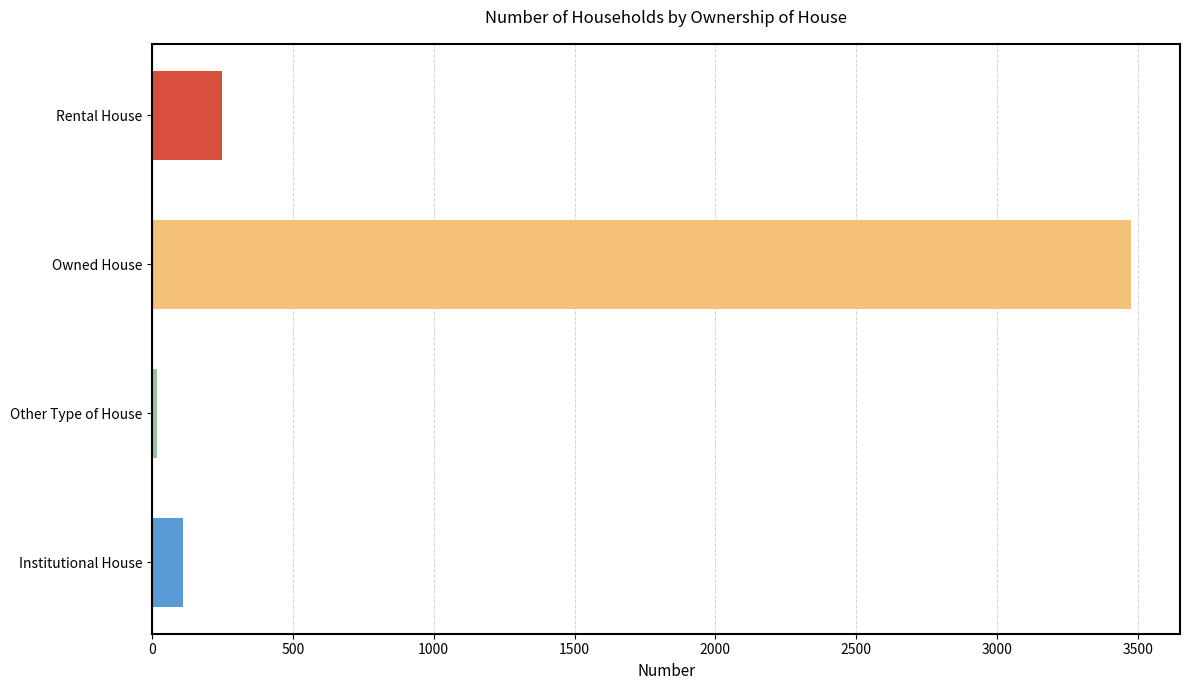

Which label corresponds to the largest value in the chart?

Owned House